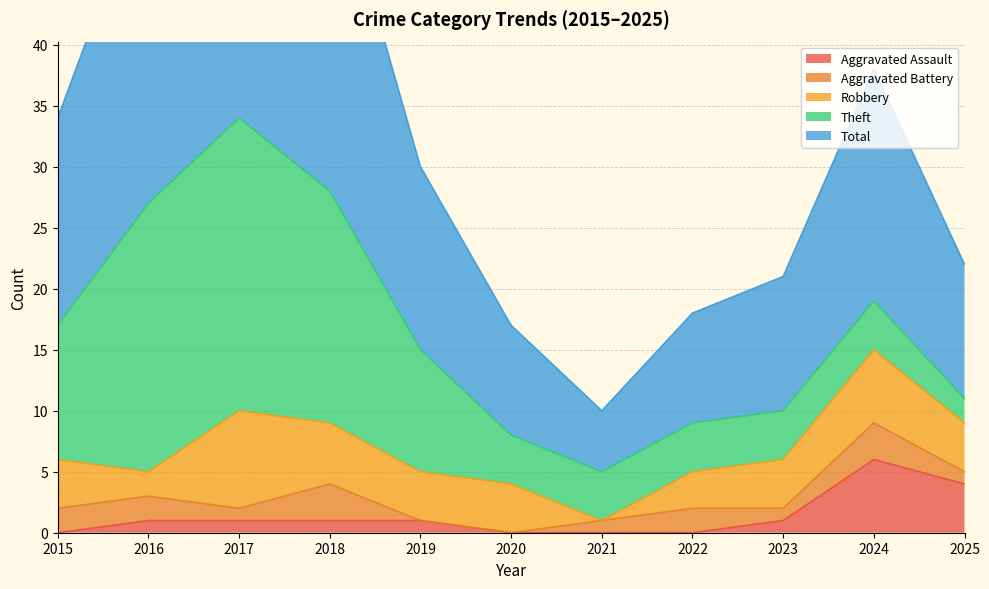

What are all the series names shown in the legend?

Aggravated Assault, Aggravated Battery, Robbery, Theft, Total